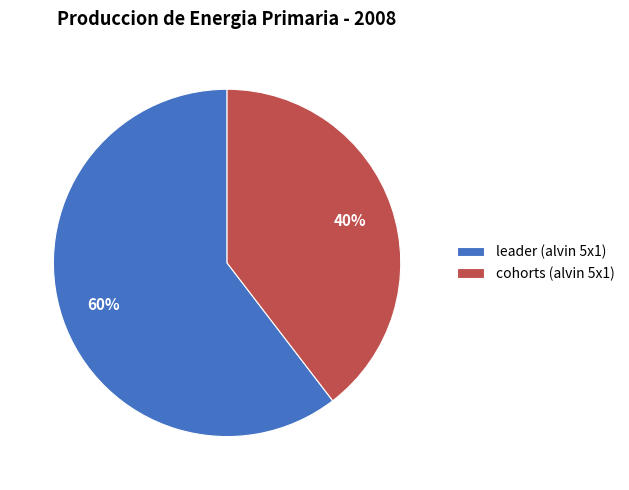

Is leader (alvin 5x1) the majority of the pie?

Yes